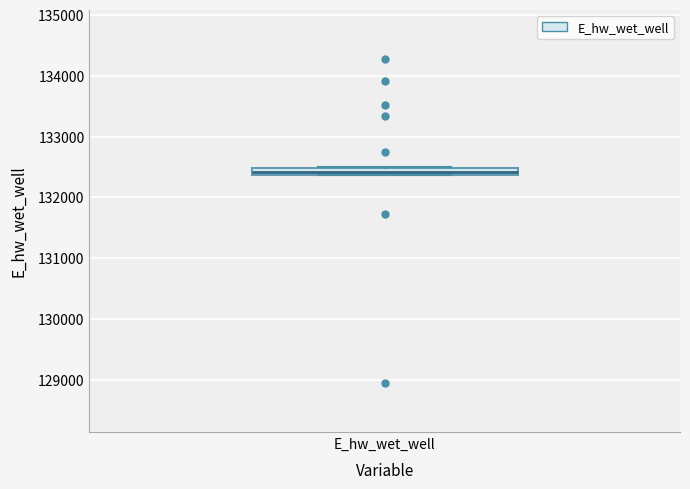

Where is the lower edge of the box for E_hw_wet_well on the y-axis? The values are not printed on the chart, so give them approximately, as read against the axis.

132400